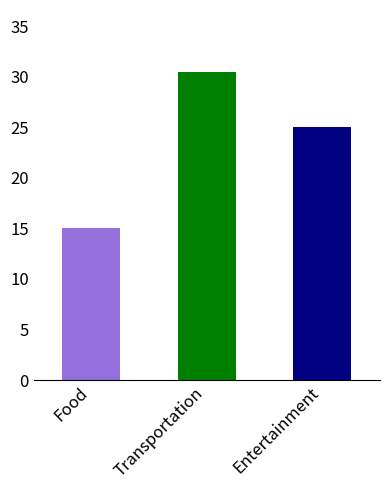

What is the average value?

23.5